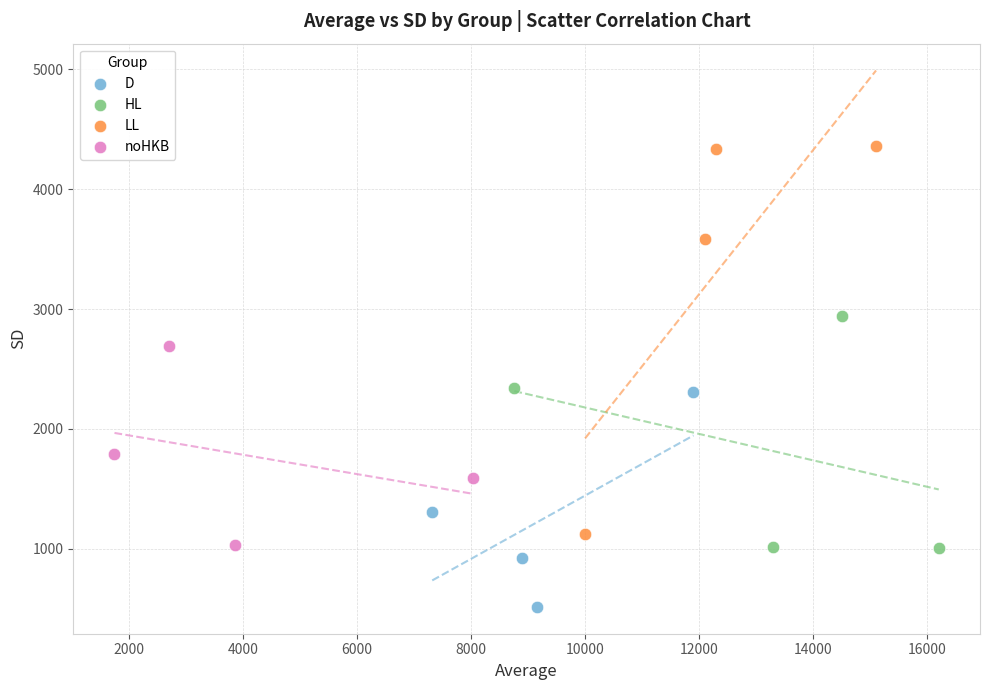

Which series has the largest Y range (max minus min)?

LL